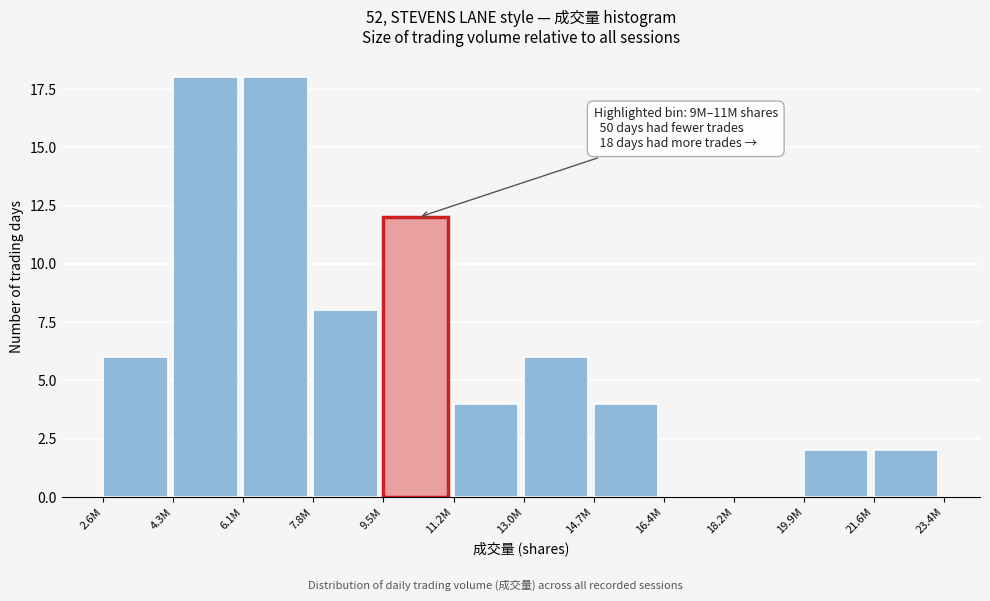

Reading right to left, what are all the values shown in this chart?

21.6M=2	19.9M=2	18.2M=0	16.4M=0	14.7M=4	13.0M=6	11.2M=4	9.5M=12	7.8M=8	6.1M=18	4.3M=18	2.6M=6